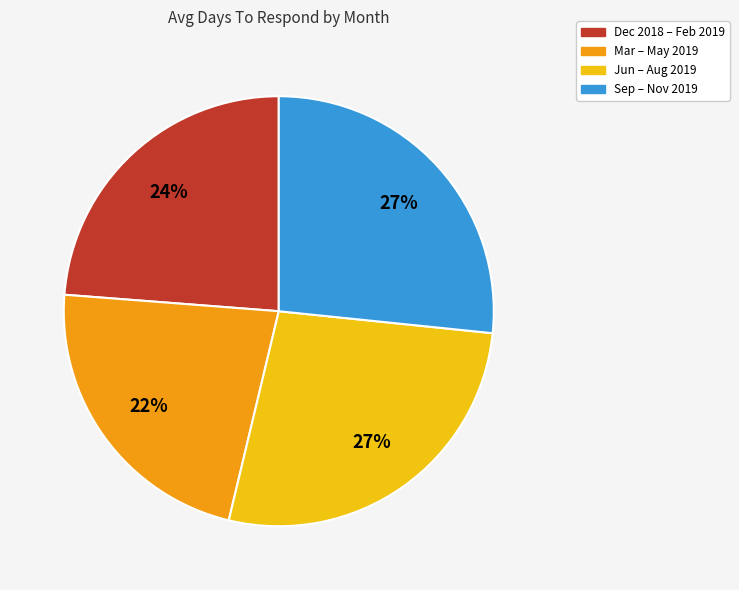

Approximately how many times larger is the value at Sep – Nov 2019 compared to Jun – Aug 2019?

1.0